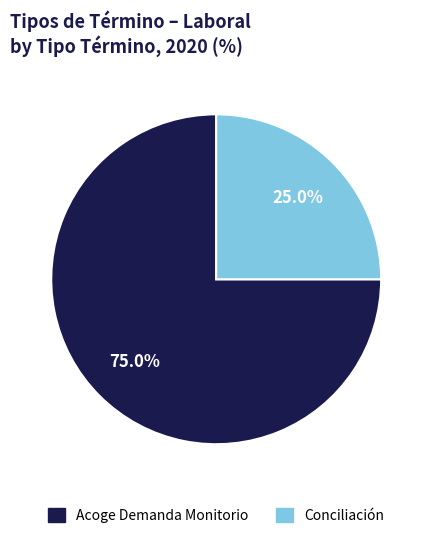

What is the total percentage of Acoge Demanda Monitorio and Conciliación?

100.0%